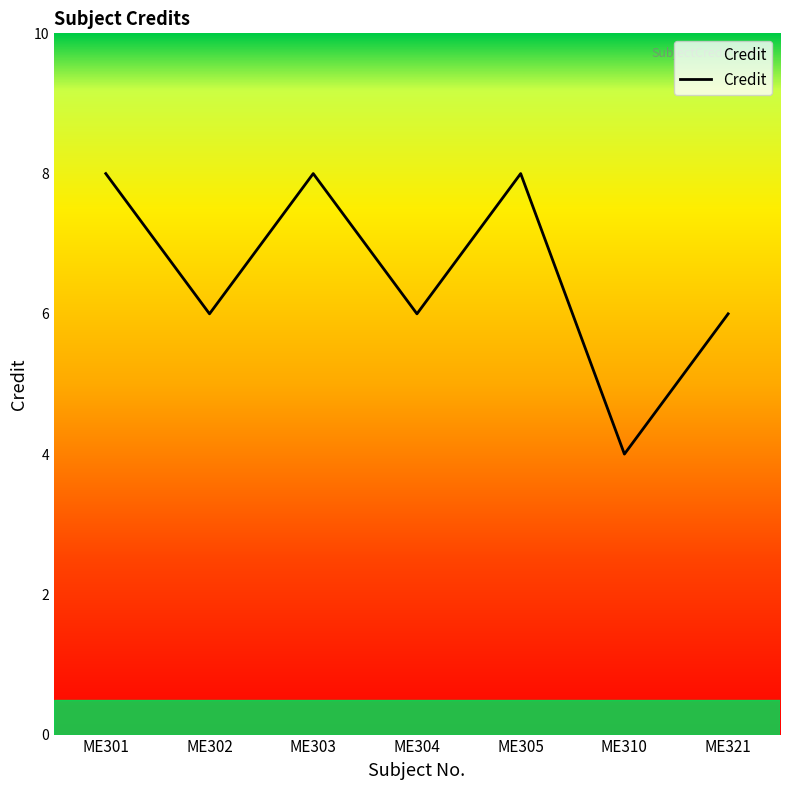

Between ME310 and ME321, which is larger?

ME321